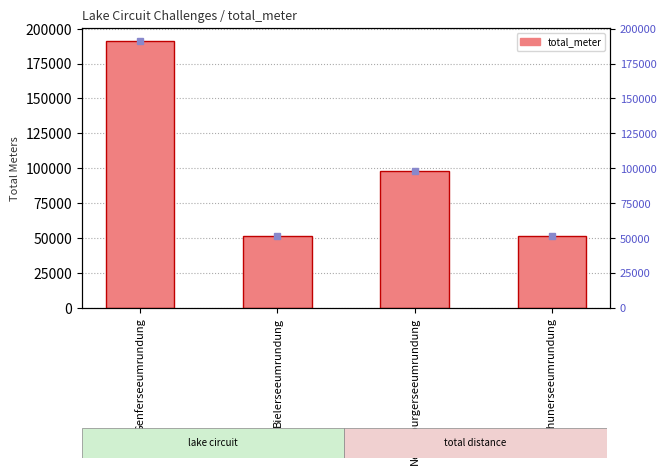

What is the greatest value displayed?

190980